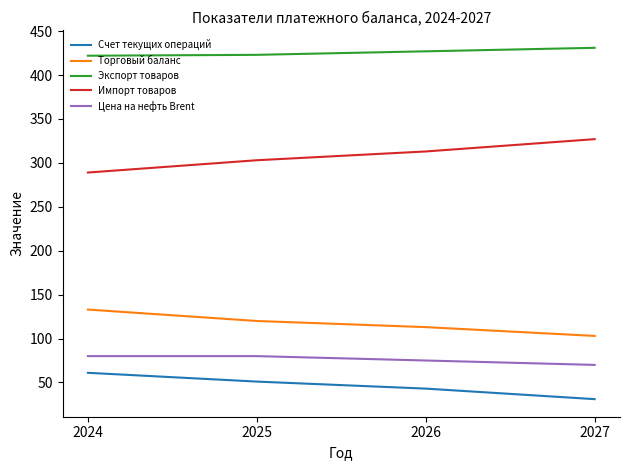

What is the minimum value for Экспорт товаров?

422